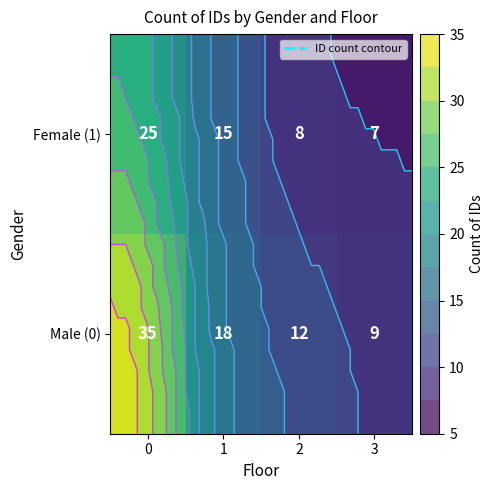

Rank the categories by Female (1) value from lowest to highest.

3, 2, 1, 0